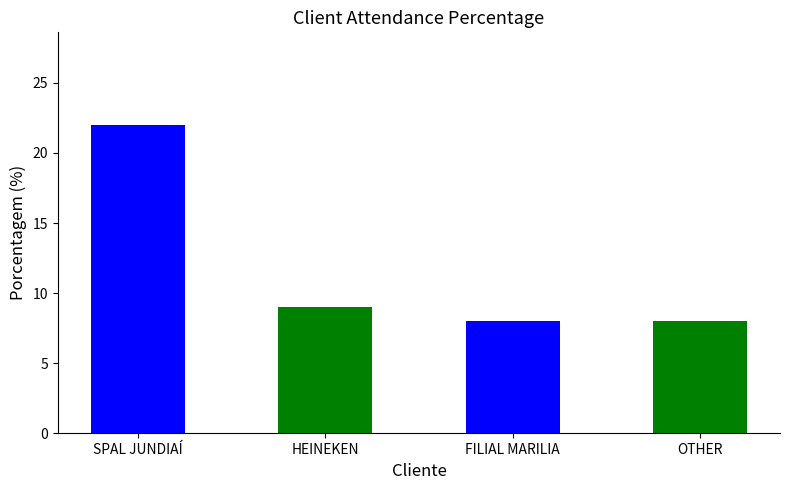

What is the minimum value shown in the chart?

8